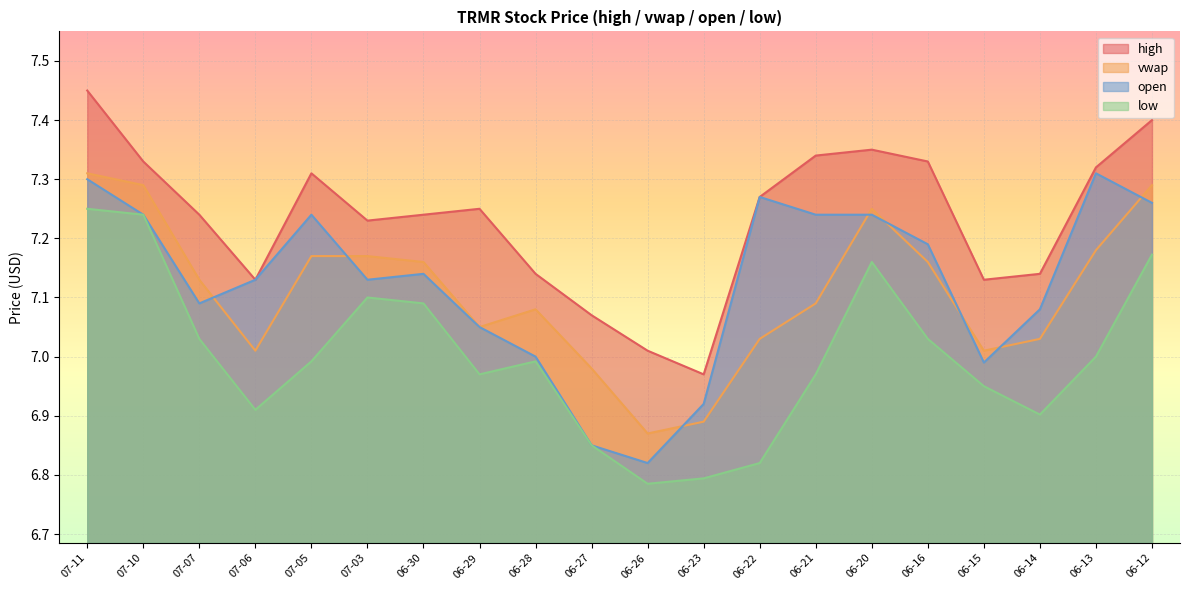

At which category does high reach its first local peak?

07-05